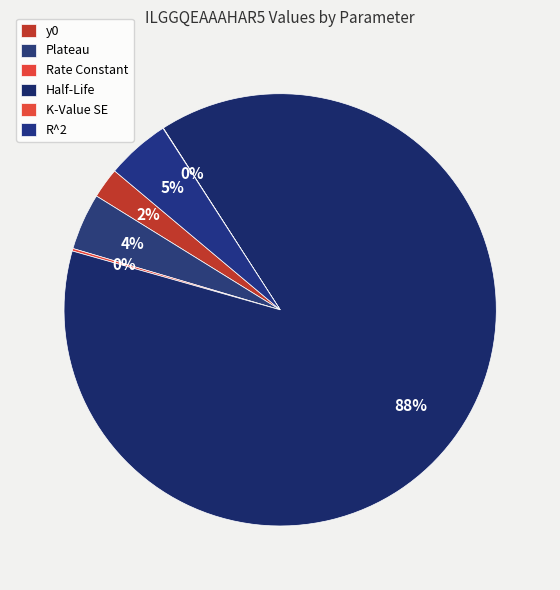

To the nearest percent, what percentage of the pie is Half-Life?

88%